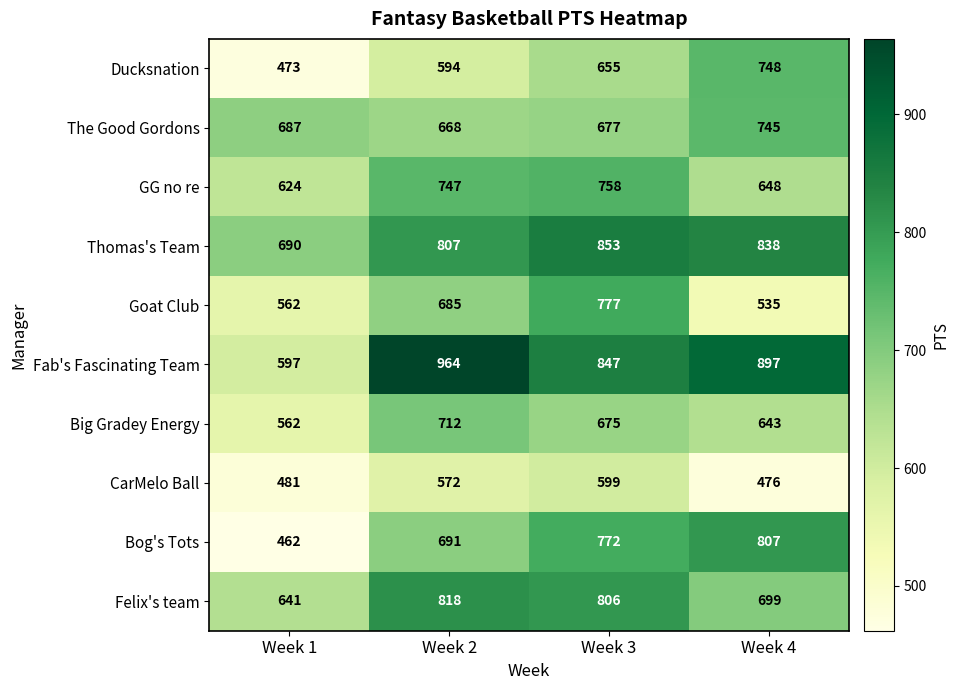

True or false: Big Gradey Energy has a value of 675 at Week 3.

True